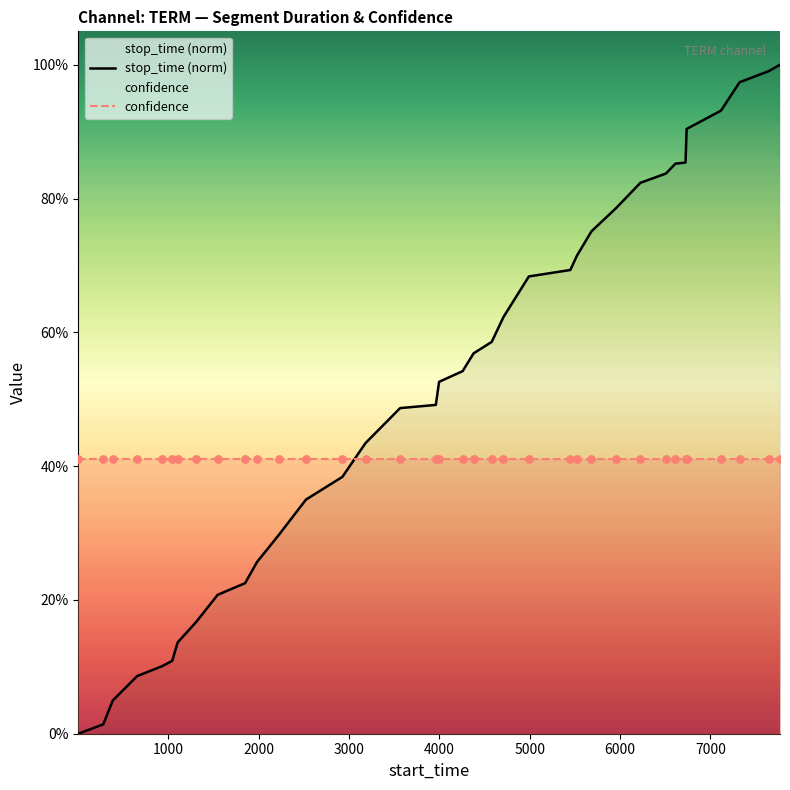

Which series has the largest total across all categories?

stop_time (norm)